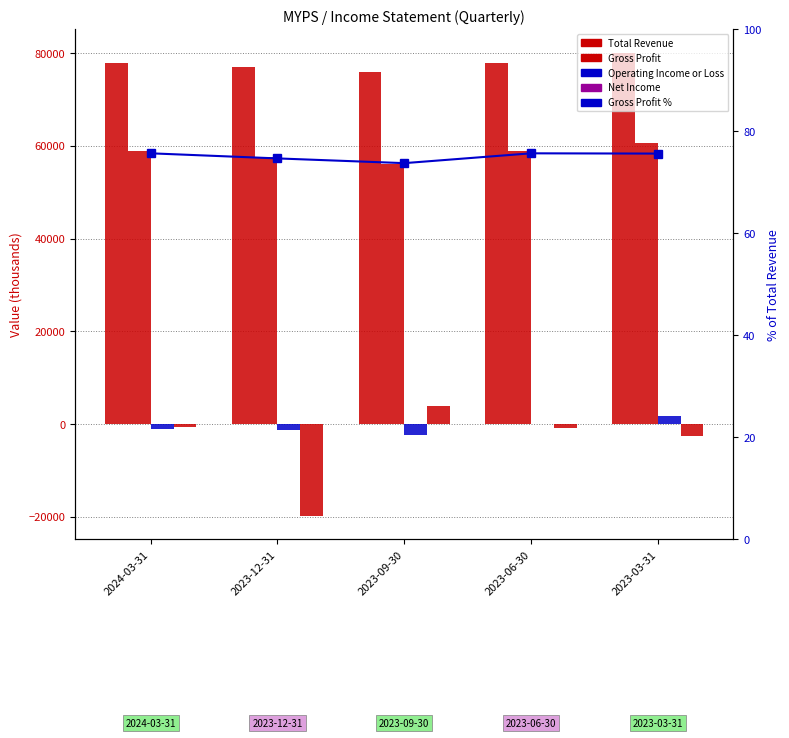

What is the label of the 4th bar from the right?

2023-12-31